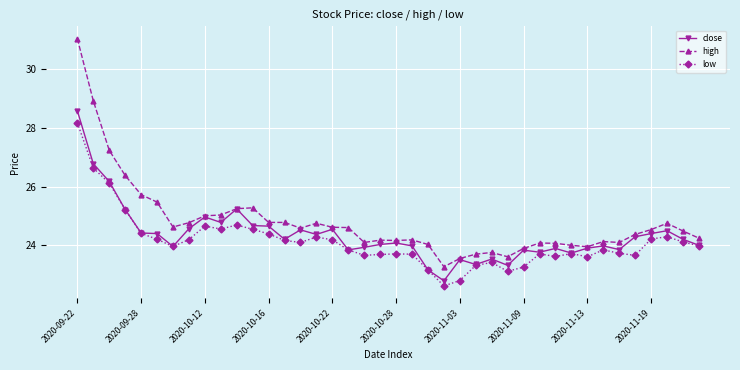

What is the difference between the maximum and minimum values in the high series?

7.8